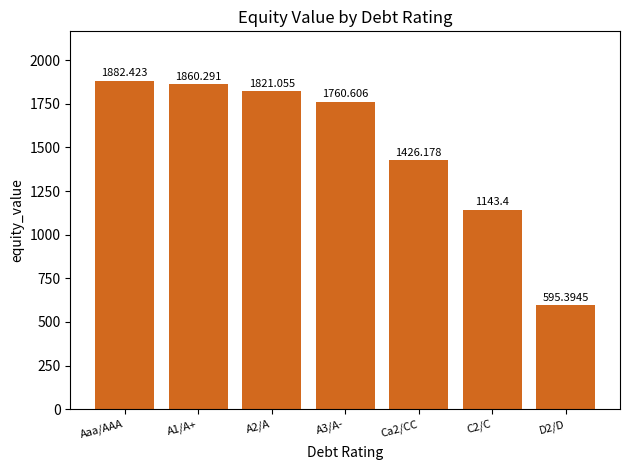

Reading left to right, list all the values displayed in this chart.

1882.4	1860.3	1821.1	1760.6	1426.2	1143.4	595.4